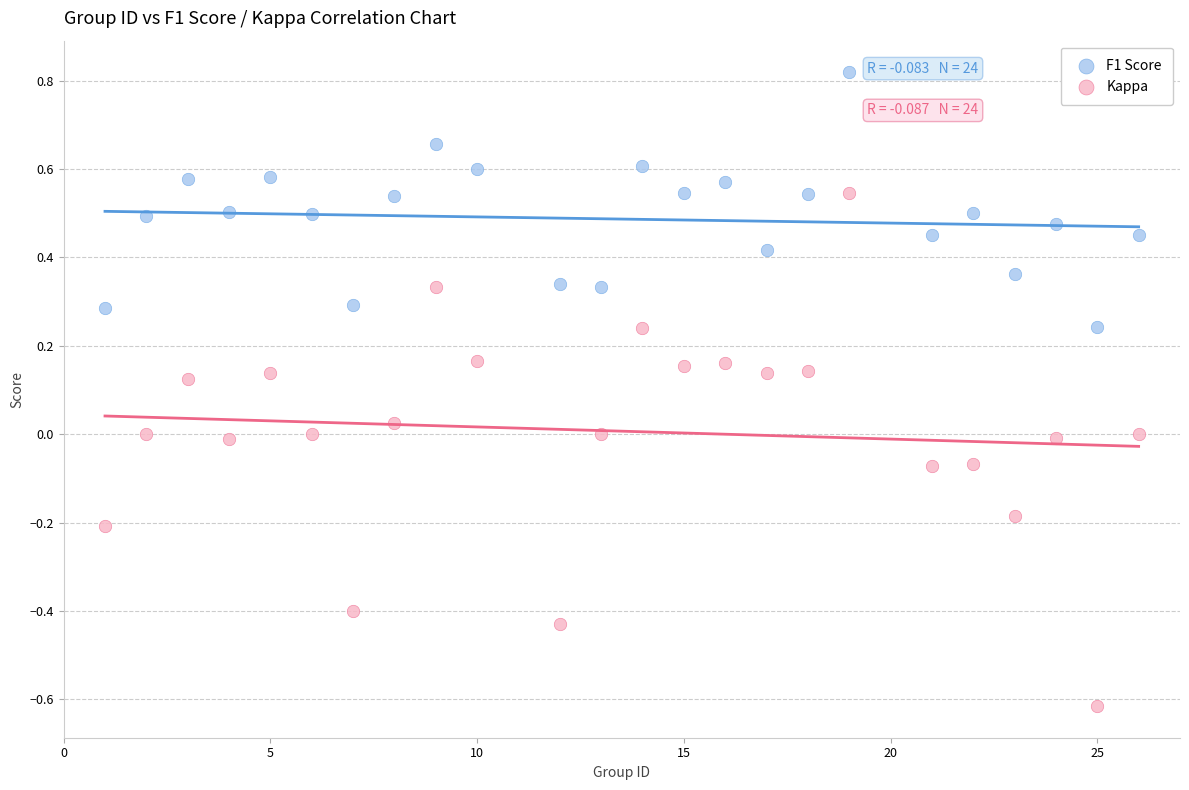

What are all the series names shown in the legend?

F1 Score, Kappa